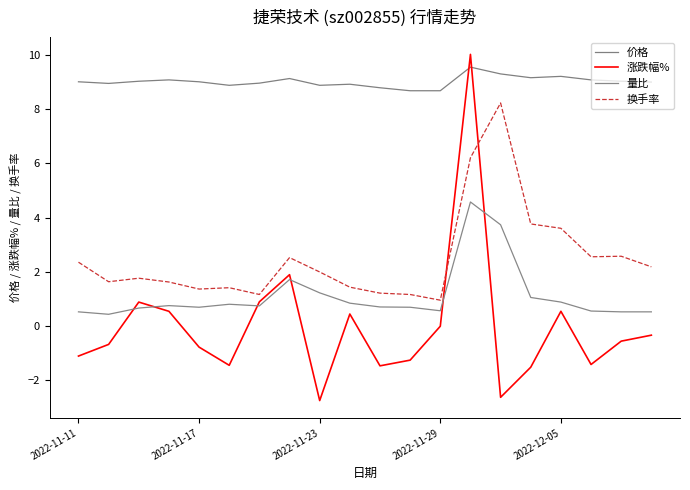

Is this an area chart (filled region under the line)?

No